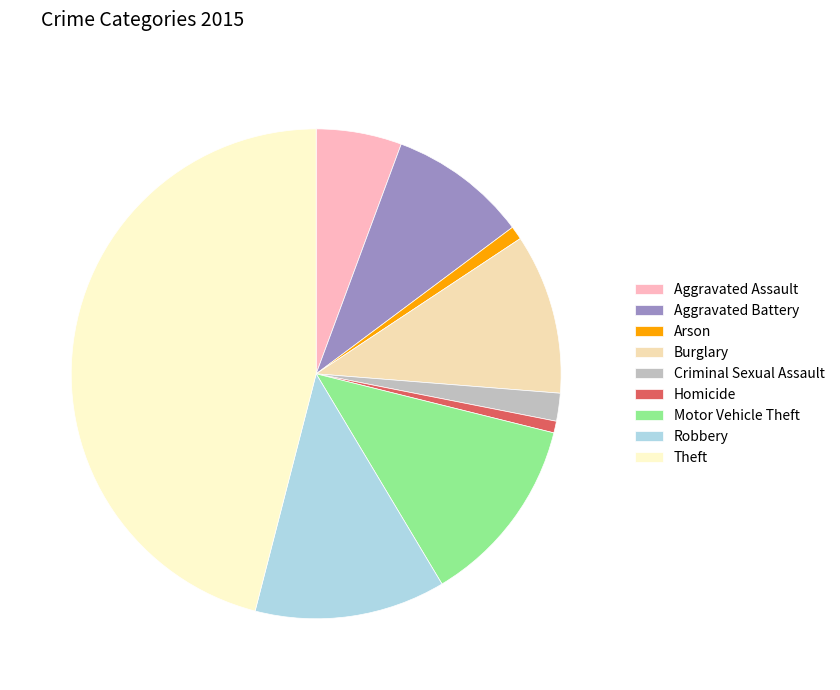

True or false: Burglary accounts for 11% of the total.

True